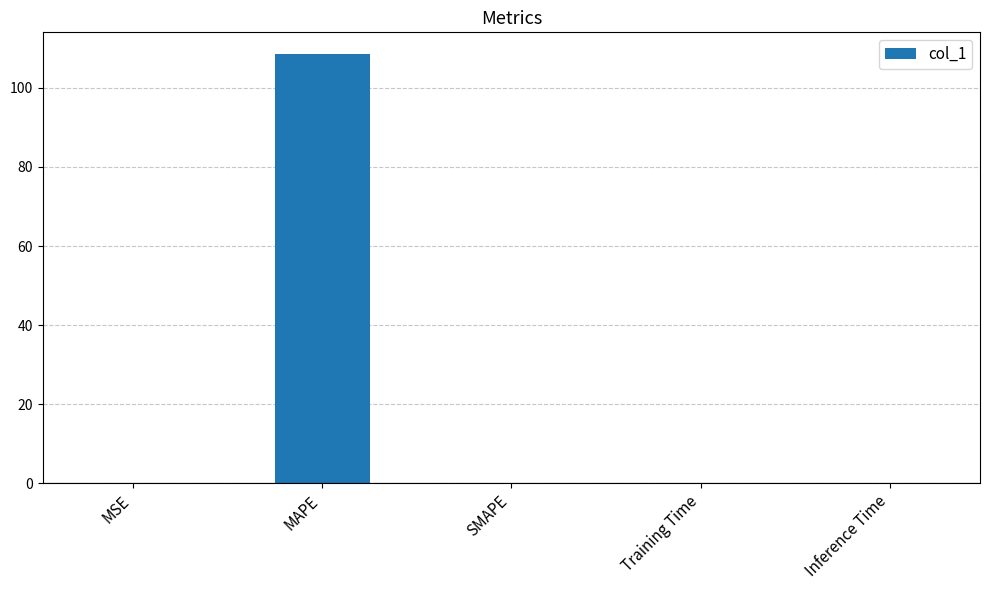

What is the greatest value displayed?

108.6